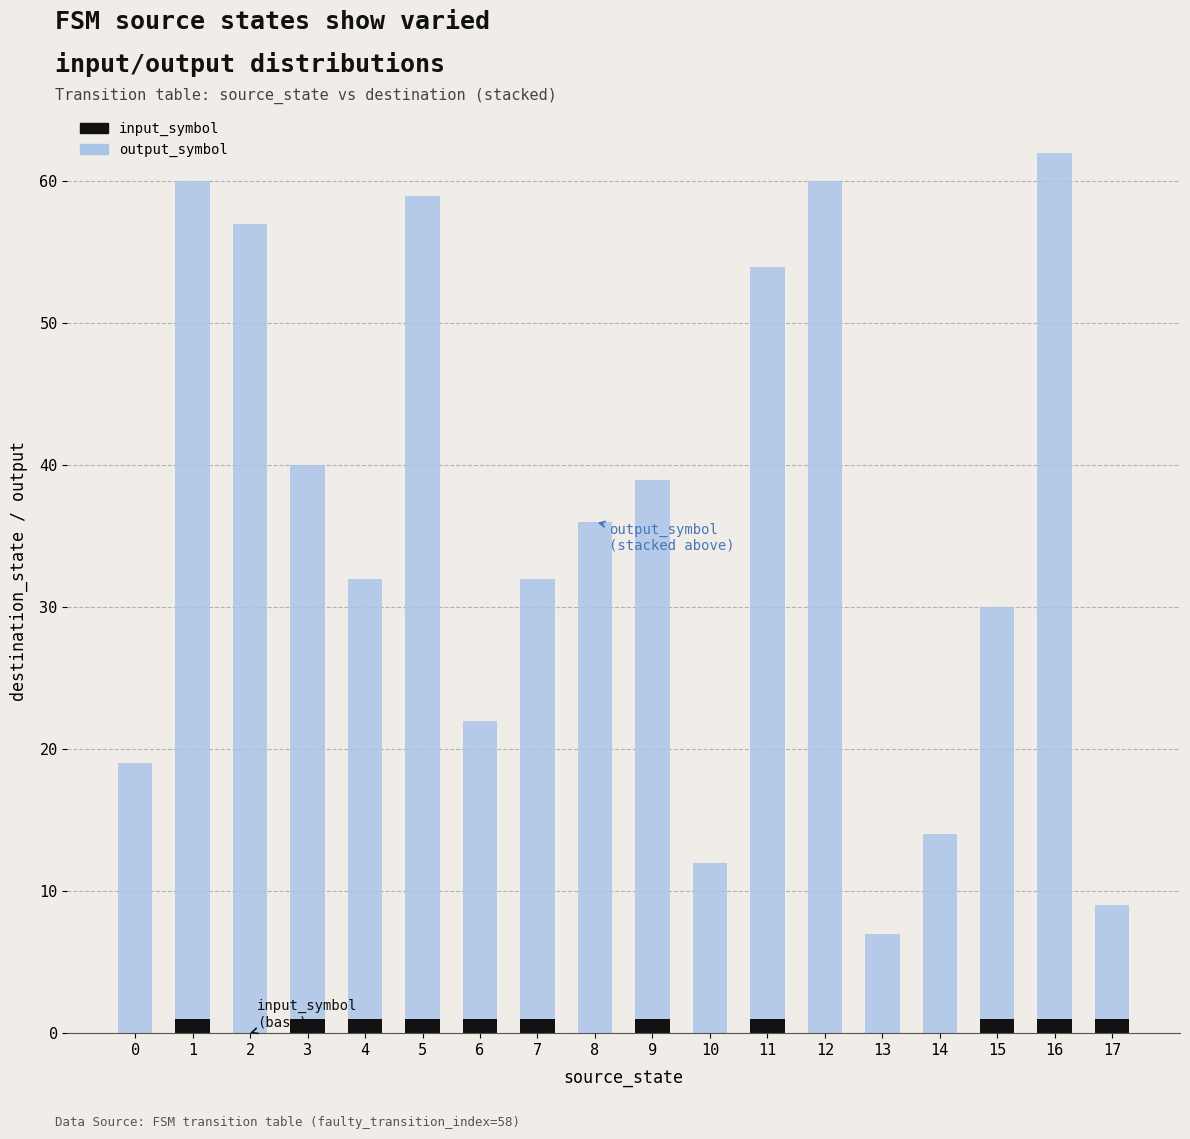

Is it true that input_symbol equals 1 at 4?

True